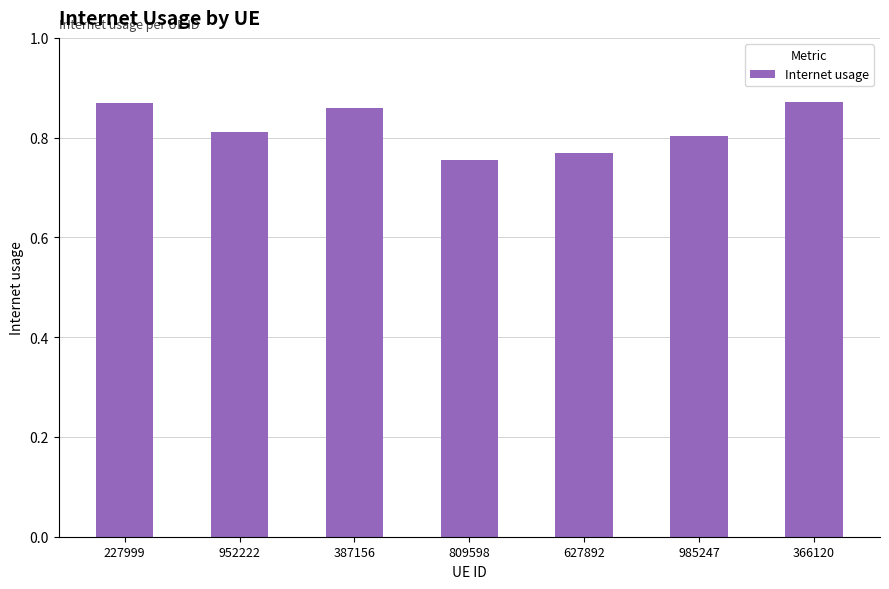

Which has a higher value, 627892 or 366120?

366120